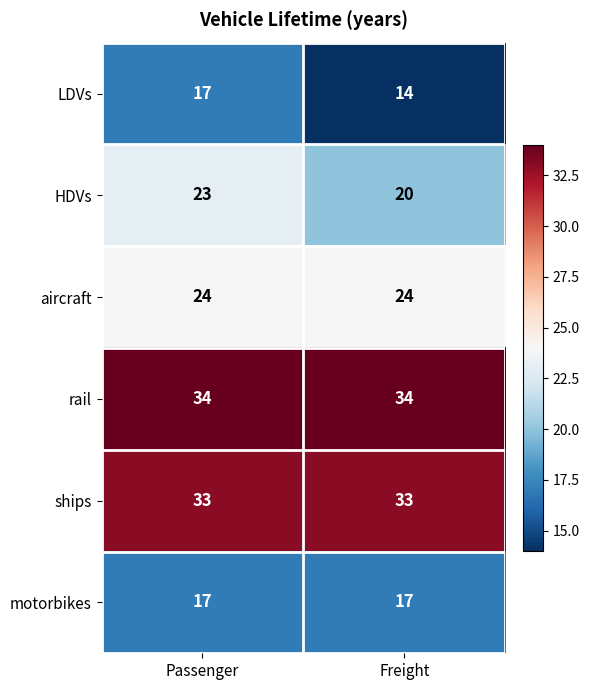

True or false: rail has a value of 34 at Passenger.

True